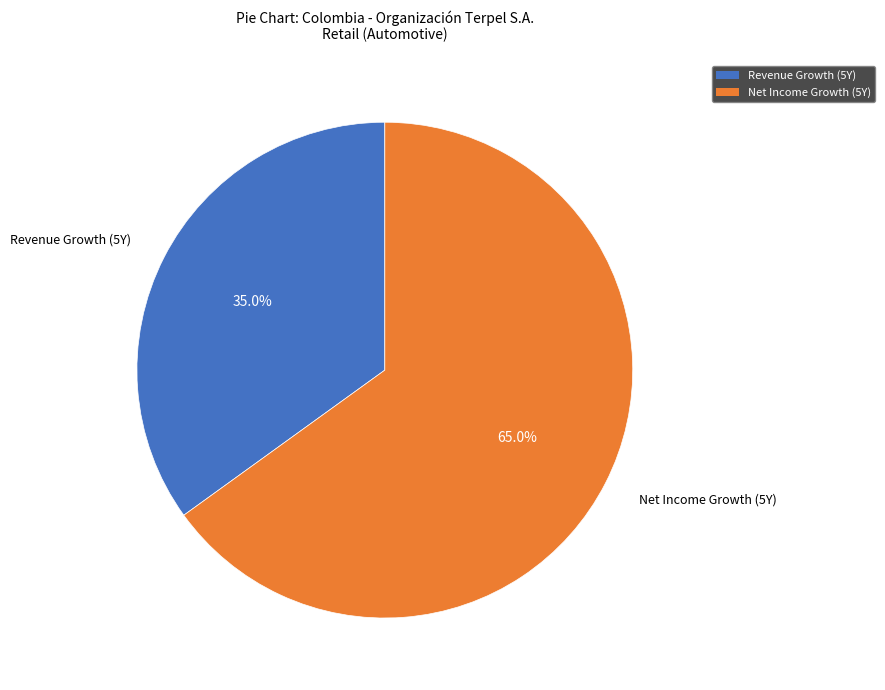

Between Revenue Growth (5Y) and Net Income Growth (5Y), which is larger?

Net Income Growth (5Y)